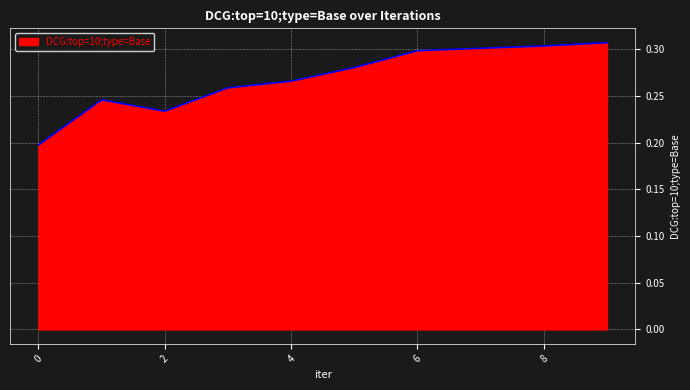

Is this an area chart (filled region under the line)?

Yes